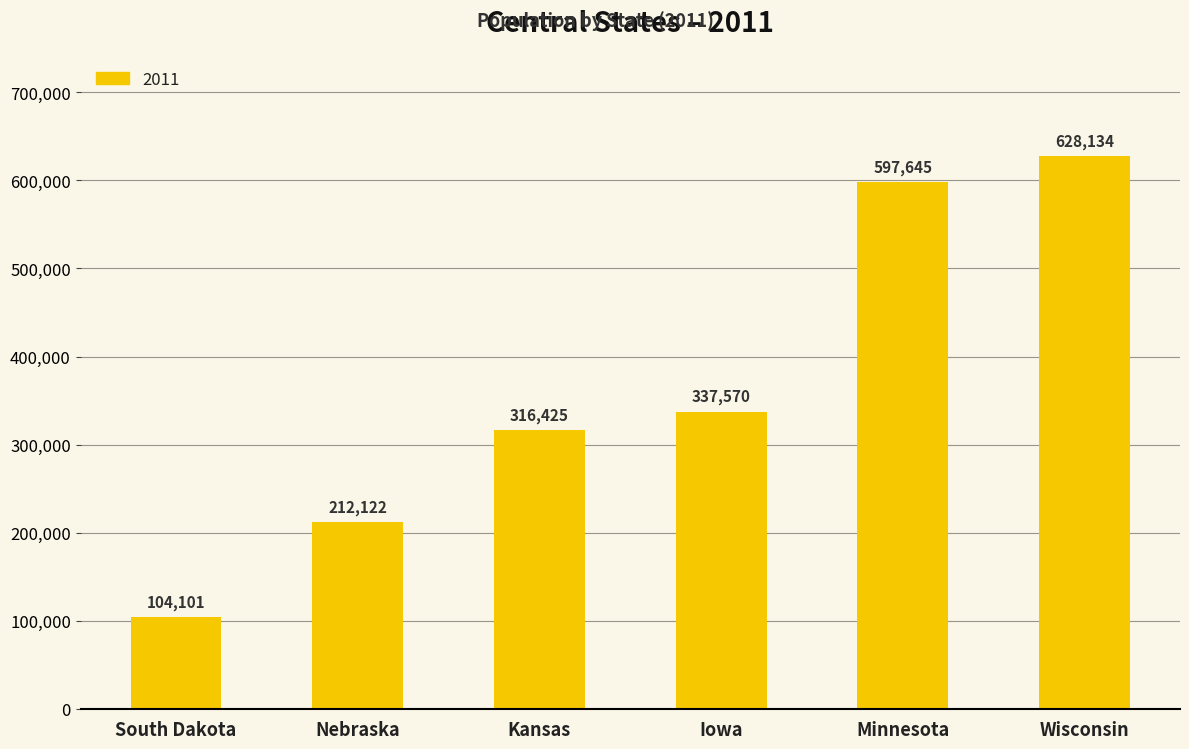

What is the maximum value shown in the chart?

628134